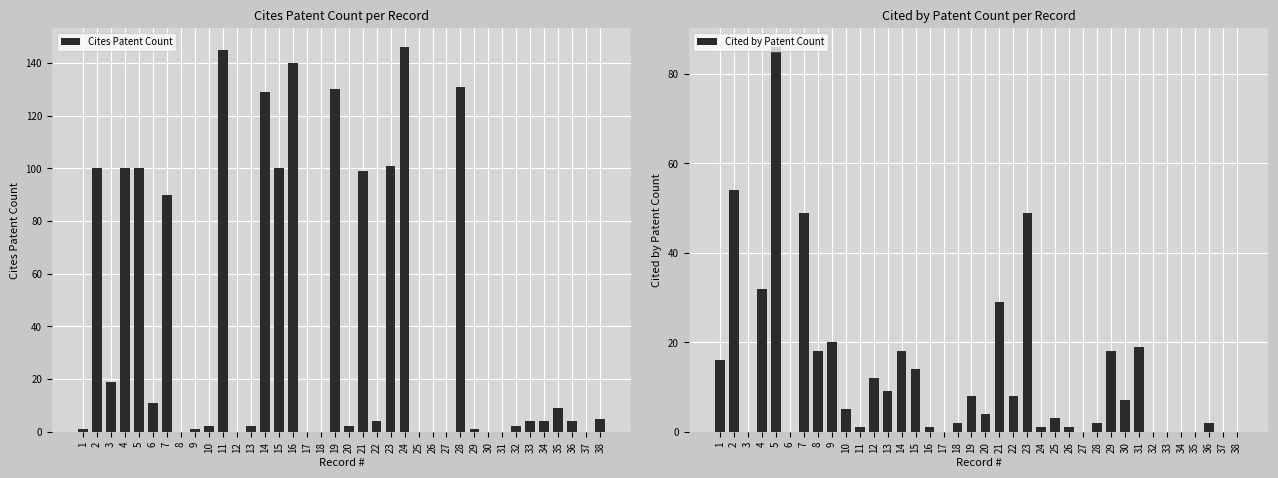

Are the bars grouped side by side (vs. stacked)?

Yes